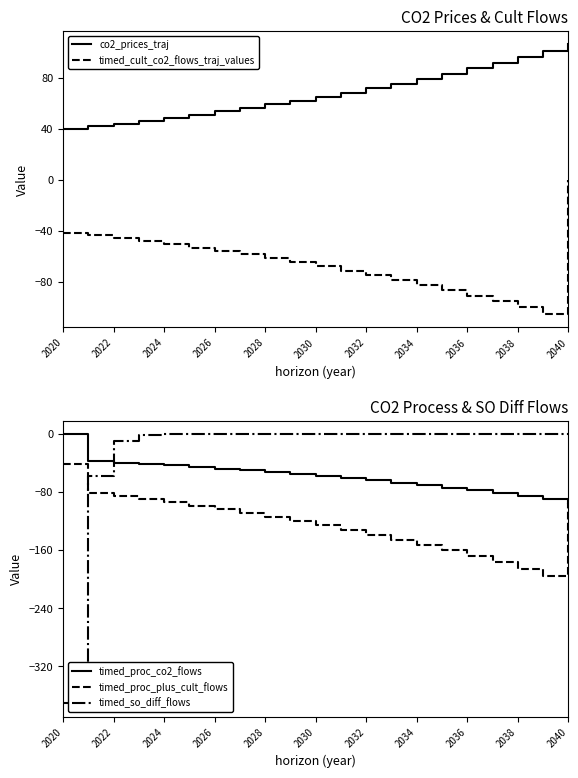

The timed_proc_co2_flows series shows -27.1 at 2040. True or false?

False